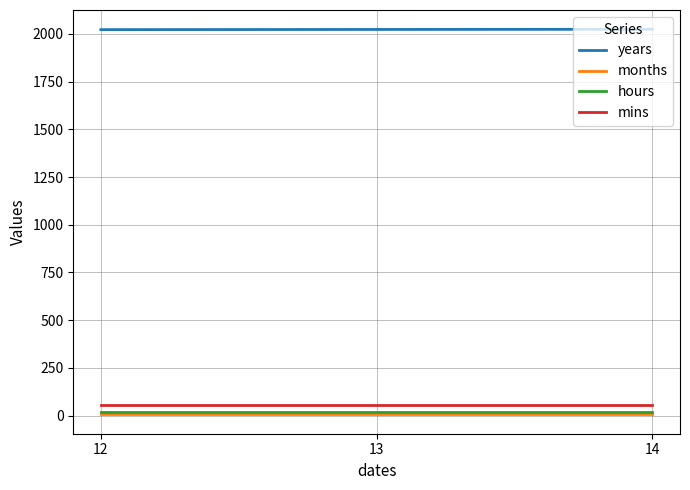

What is the sum of all years values?

6069